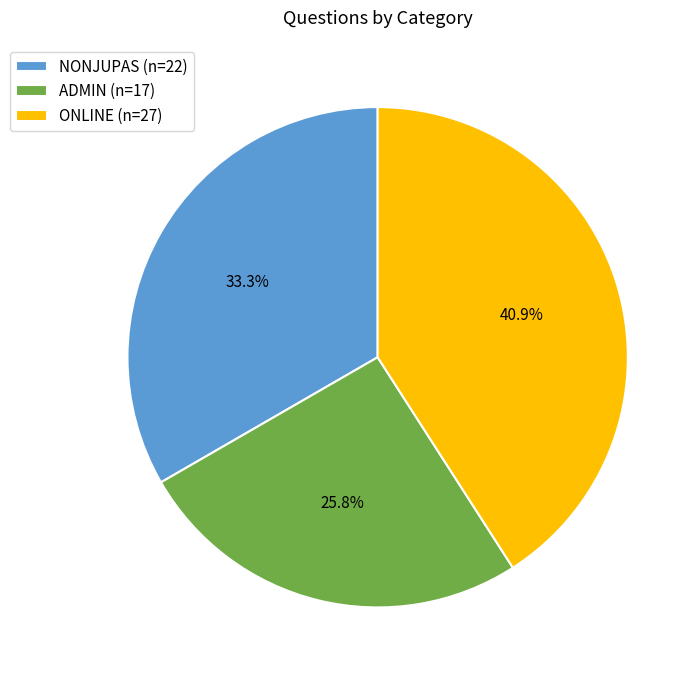

Which has a higher value, NONJUPAS or ONLINE?

ONLINE